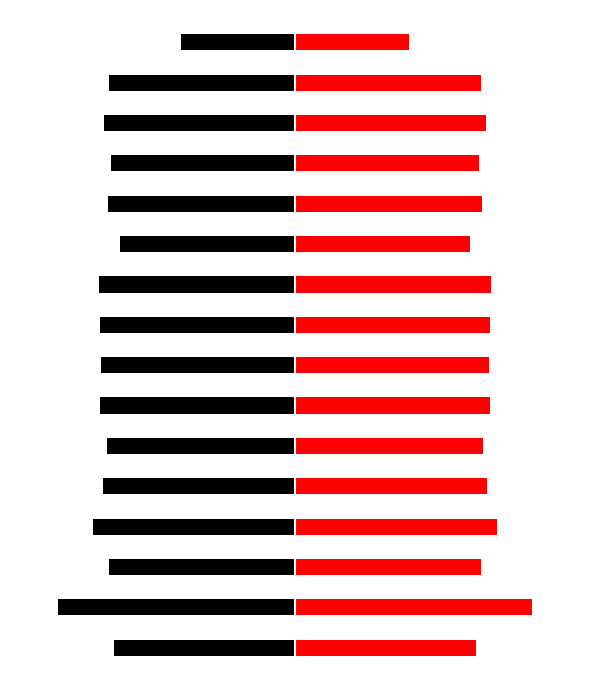

What is the value of the Left bar at the 4th from the left?

-21.2